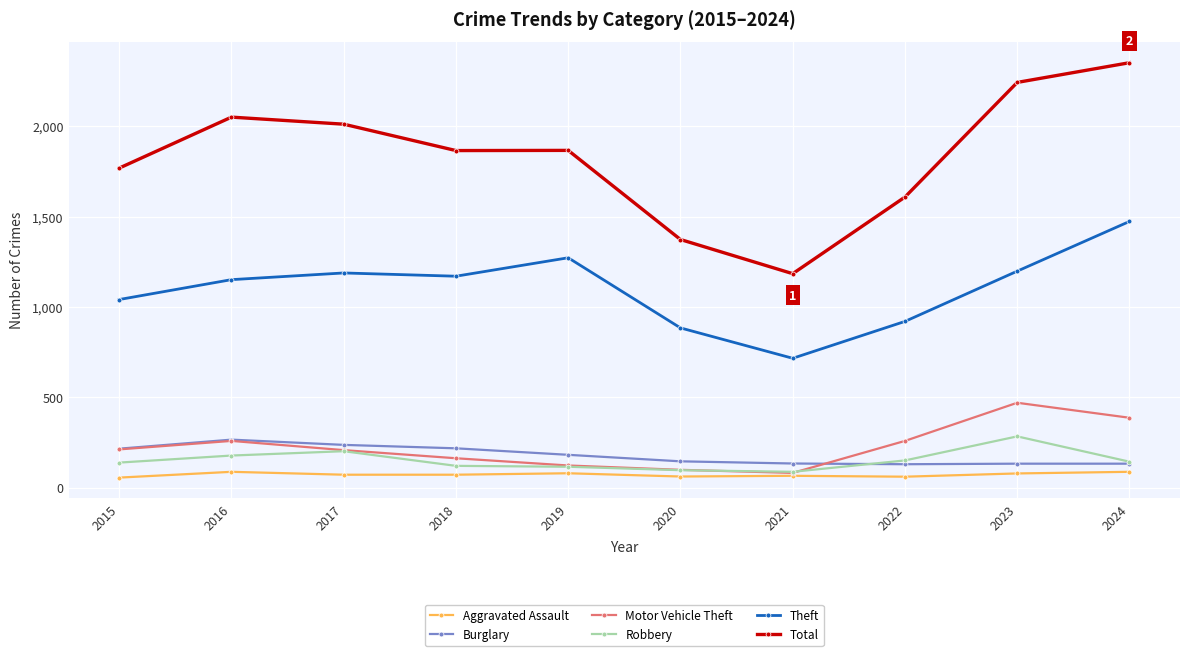

What is the total value across all series at 2016?

3992